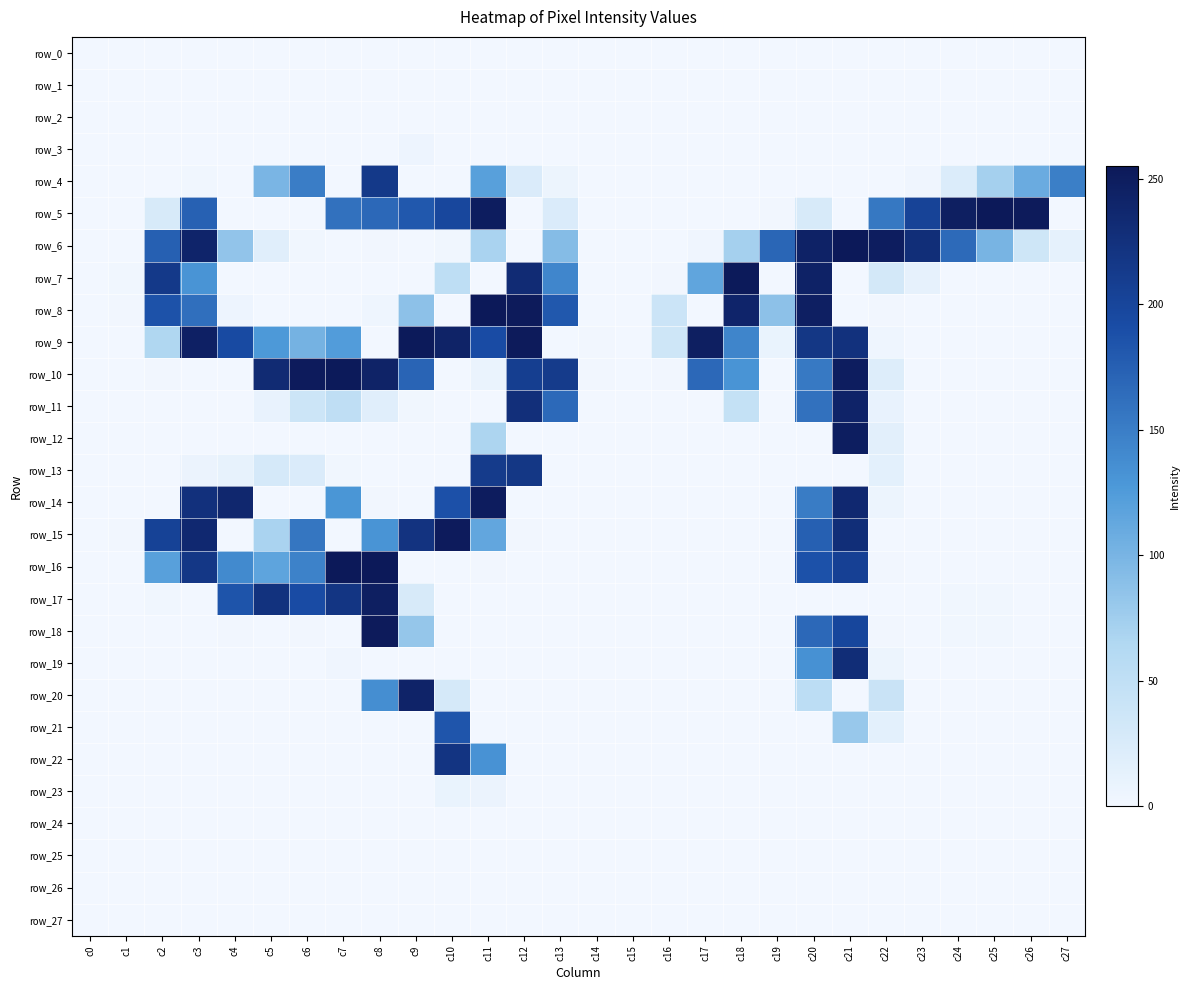

What is the difference between the row_17 values at c2 and c21?

2